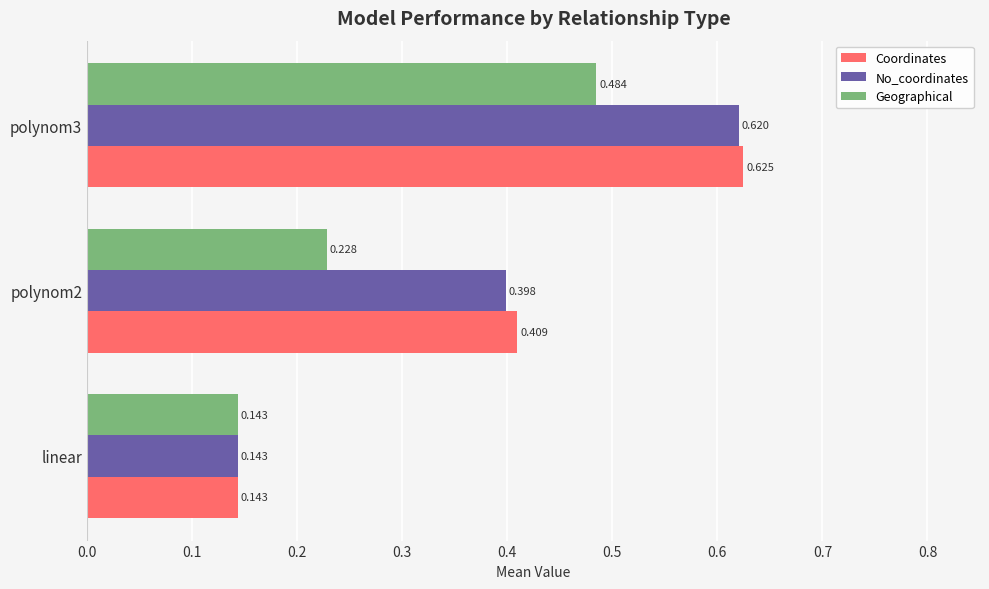

Rank the series at polynom2 from lowest to highest value.

Geographical, No_coordinates, Coordinates